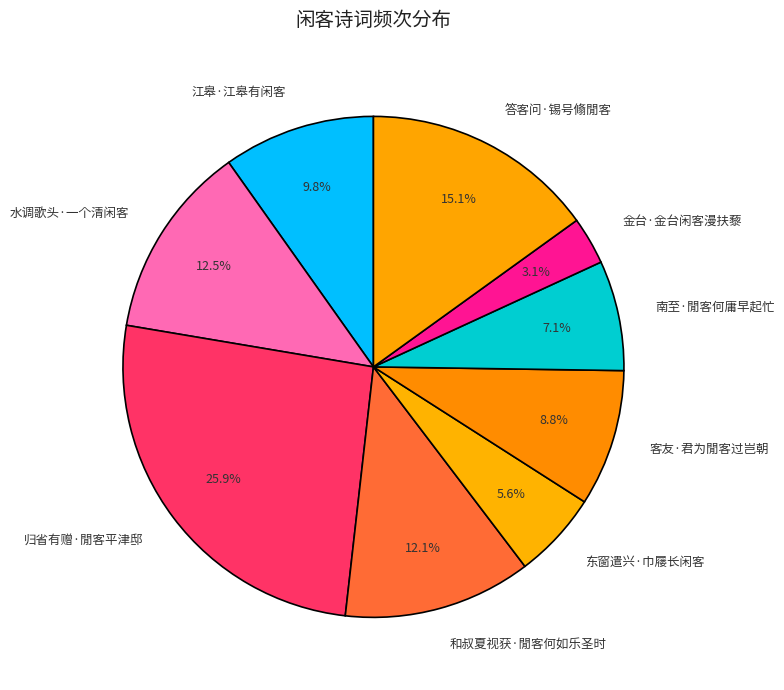

Is there any slice that represents more than half of the pie?

No